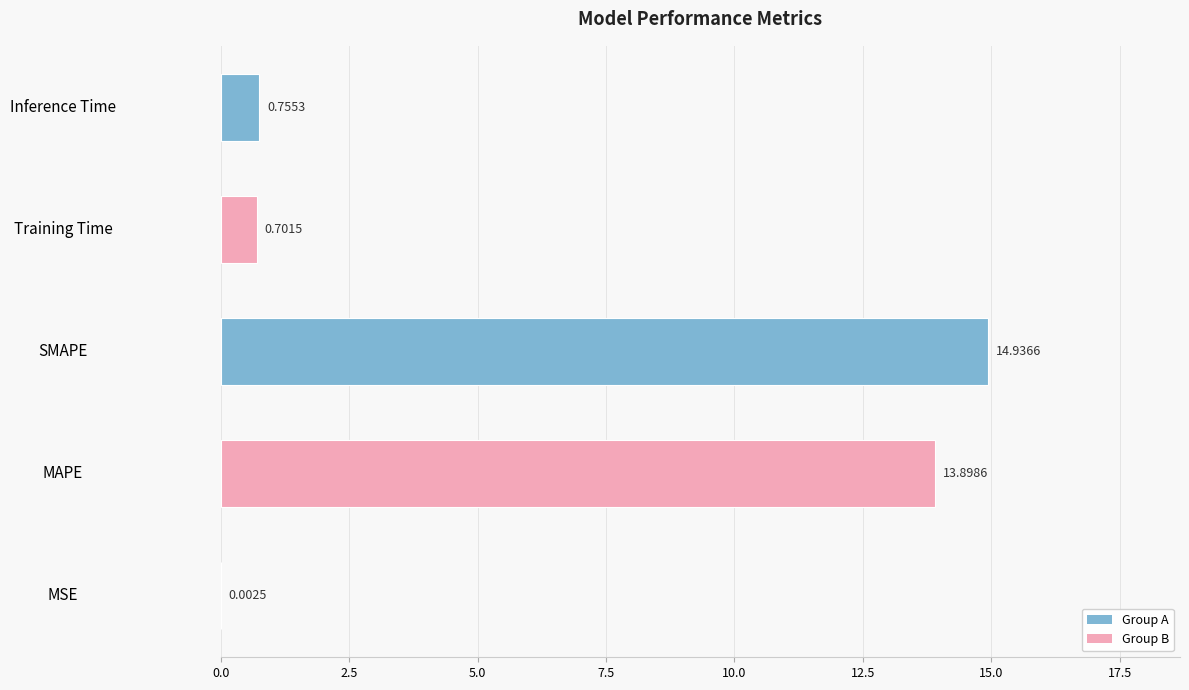

Between Training Time and MAPE, which is larger?

MAPE